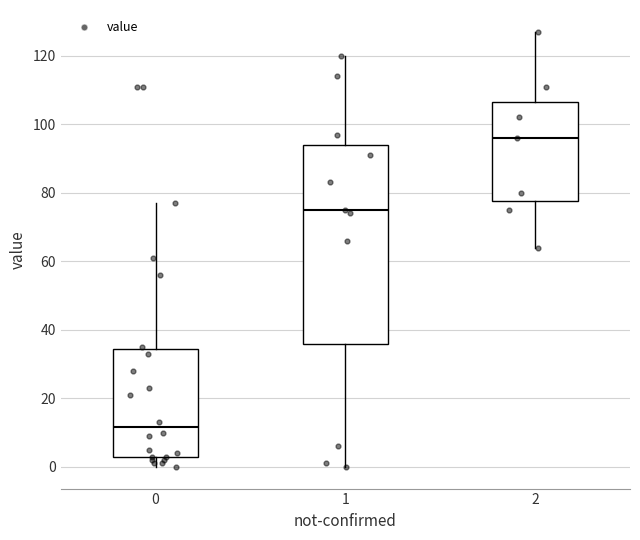

Reading left to right, transcribe this box plot: for each box, give where its median line is, the range the box spans, and where its two whiskers end, as read against the y-axis. The values are not printed on the chart, so give them approximately, as read against the axis.

0: median 12, box 4 to 34, whiskers 0 to 78
1: median 76, box 36 to 94, whiskers 0 to 120
2: median 96, box 78 to 106, whiskers 64 to 128